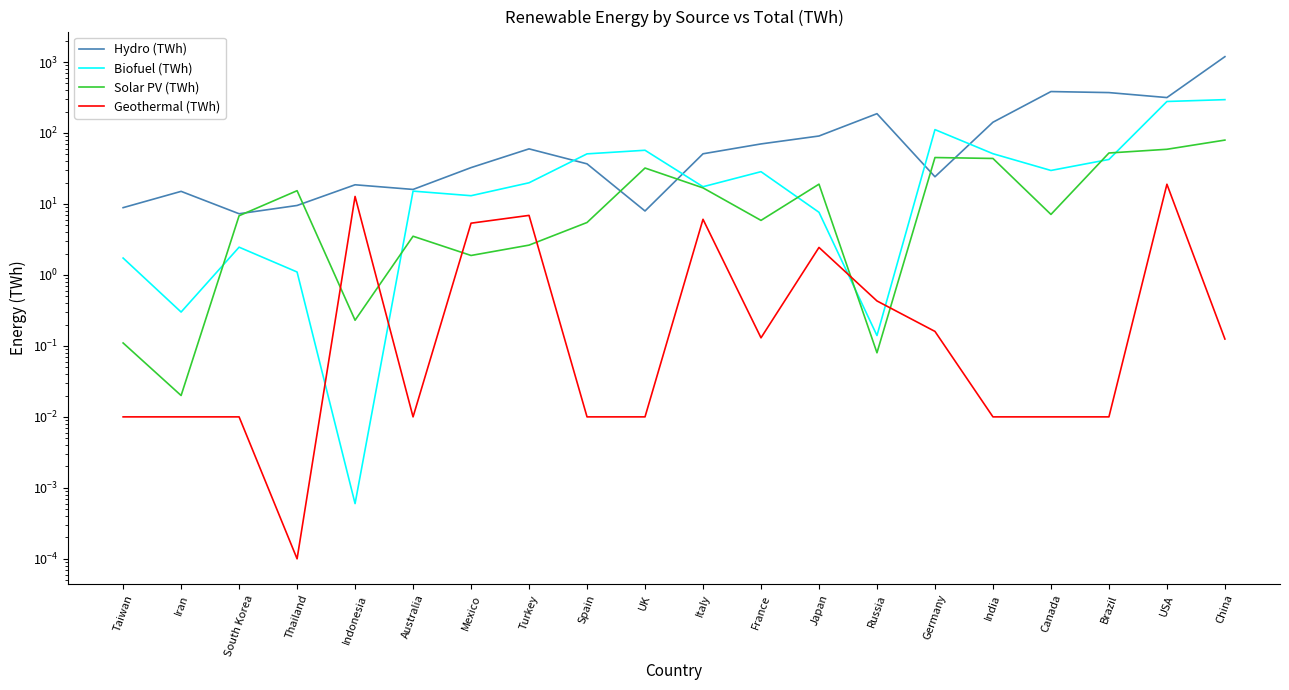

Reading left to right, extract all data points from this chart.

Hydro (TWh): 8.9	15.1	7.3	9.5	18.6	16.0	32.5	59.7	36.7	8.0	50.9	70.1	90.7	187.1	24.2	141.8	383.5	370.9	315.6	1189.8
Biofuel (TWh): 1.7	0.3	2.5	1.1	0.0	15.2	13.1	19.9	50.8	57.1	17.5	28.5	7.6	0.1	111.6	51.1	29.6	42.4	277.9	295.0
Solar PV (TWh): 0.1	0.0	6.8	15.4	0.2	3.5	1.9	2.6	5.5	32.1	16.9	5.9	19.0	0.1	45.1	43.8	7.1	52.2	59.0	79.4
Geothermal (TWh): 0.0	0.0	0.0	0.0	12.8	0.0	5.4	6.9	0.0	0.0	6.1	0.1	2.4	0.4	0.2	0.0	0.0	0.0	19.0	0.1